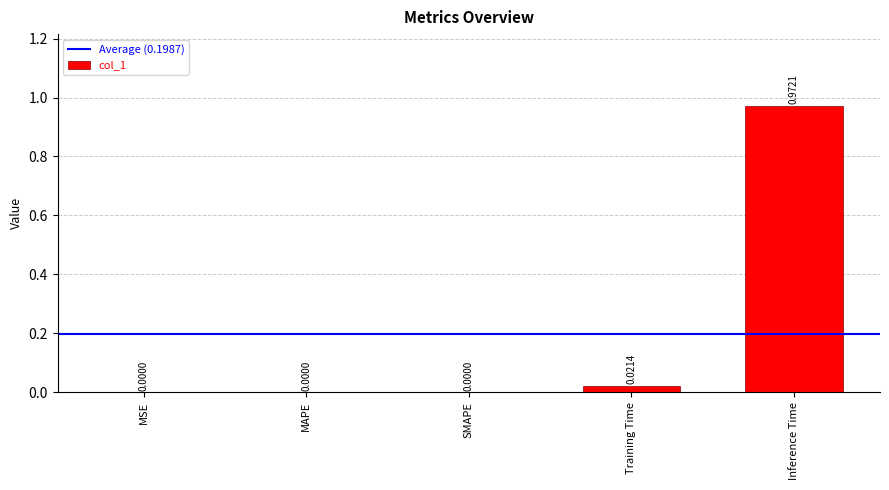

Which has a higher value, Training Time or Inference Time?

Inference Time